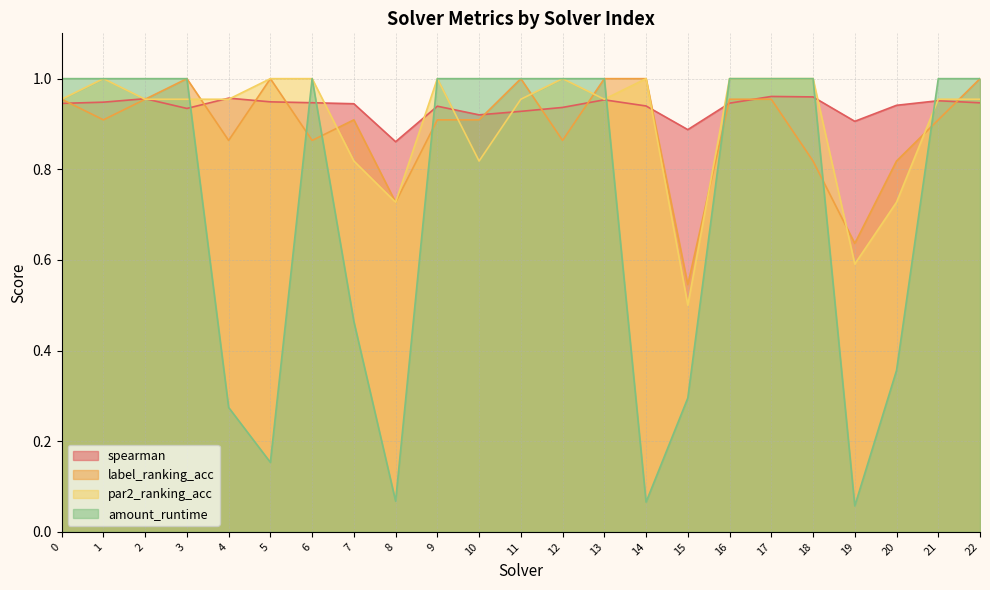

After their last crossing, which series has the higher values: spearman or label_ranking_acc?

label_ranking_acc